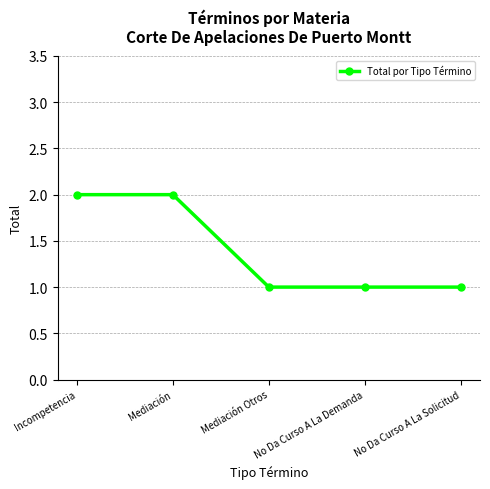

What is the maximum value shown in the chart?

2